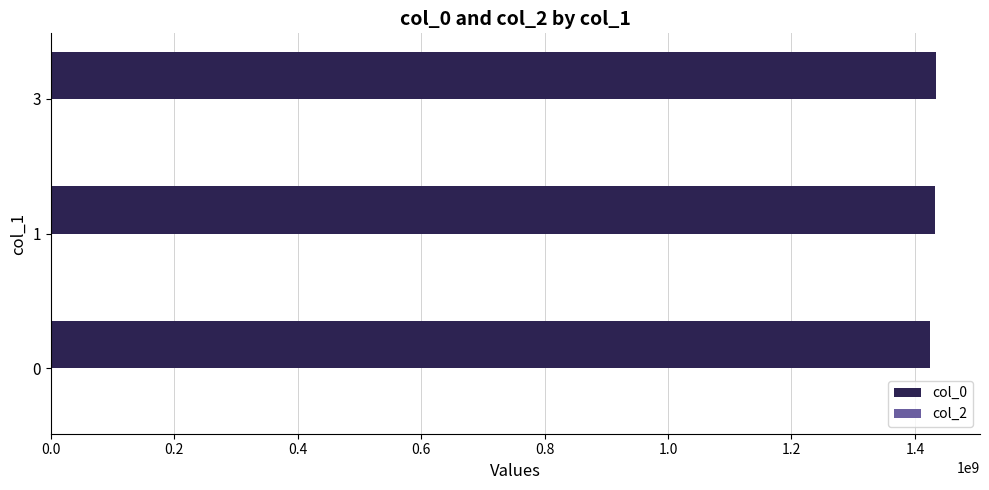

The value at 0 is 2486500655.6. True or false?

False